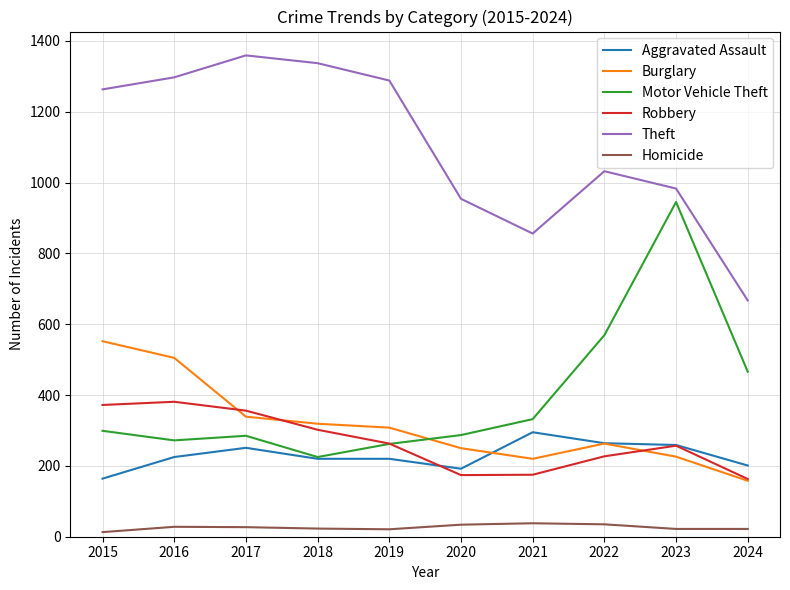

At how many categories does at least one series exceed 932?

8